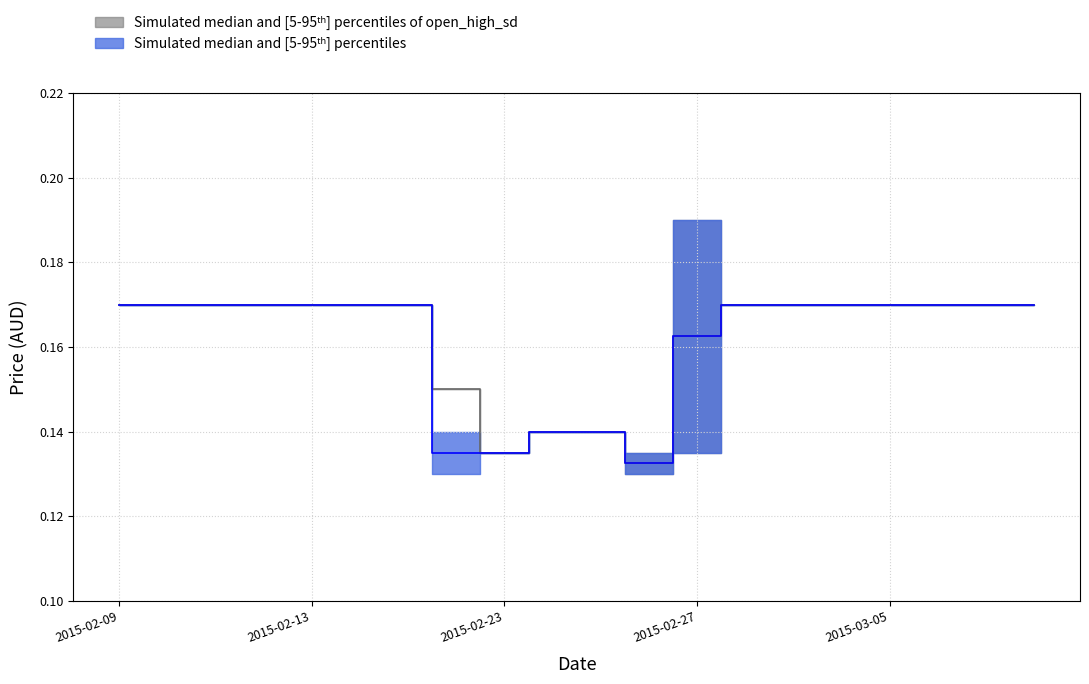

Where is the first local minimum for low?

7